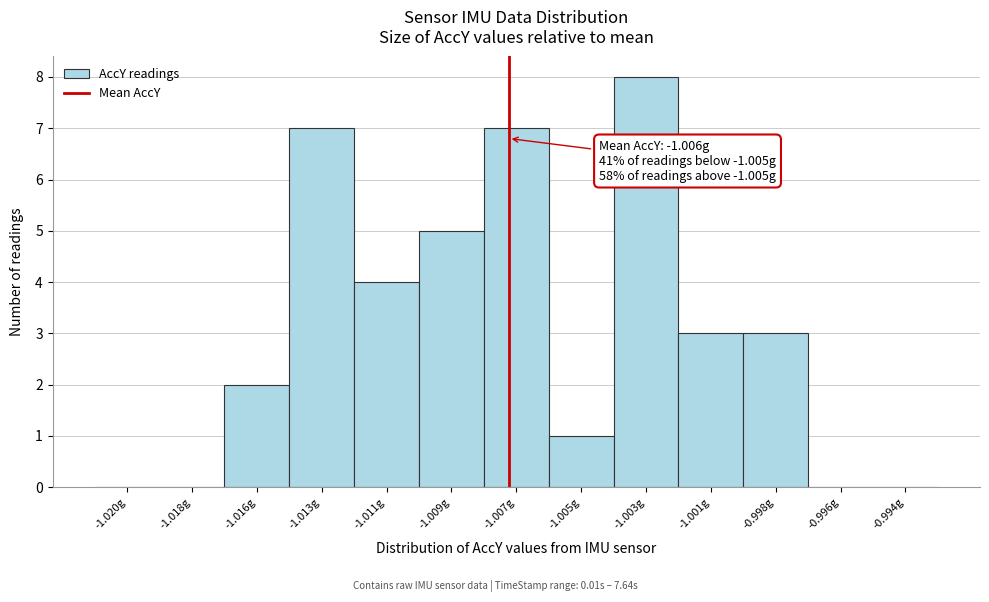

Reading left to right, transcribe all the data shown in this chart.

-1.020g=0	-1.018g=0	-1.016g=2	-1.013g=7	-1.011g=4	-1.009g=5	-1.007g=7	-1.005g=1	-1.003g=8	-1.001g=3	-0.998g=3	-0.996g=0	-0.994g=0